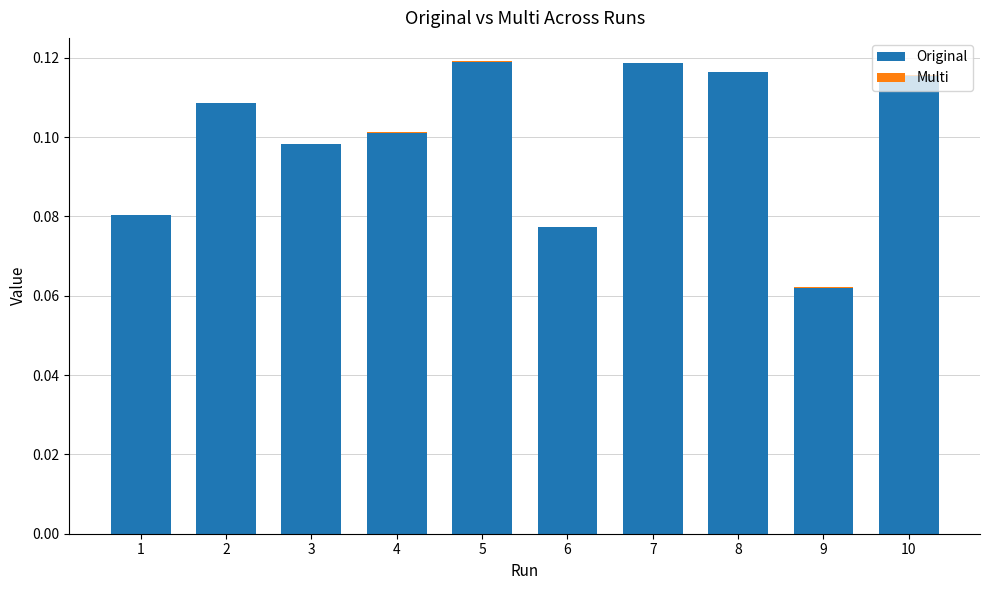

The Original series shows 0.0 at 6. True or false?

False